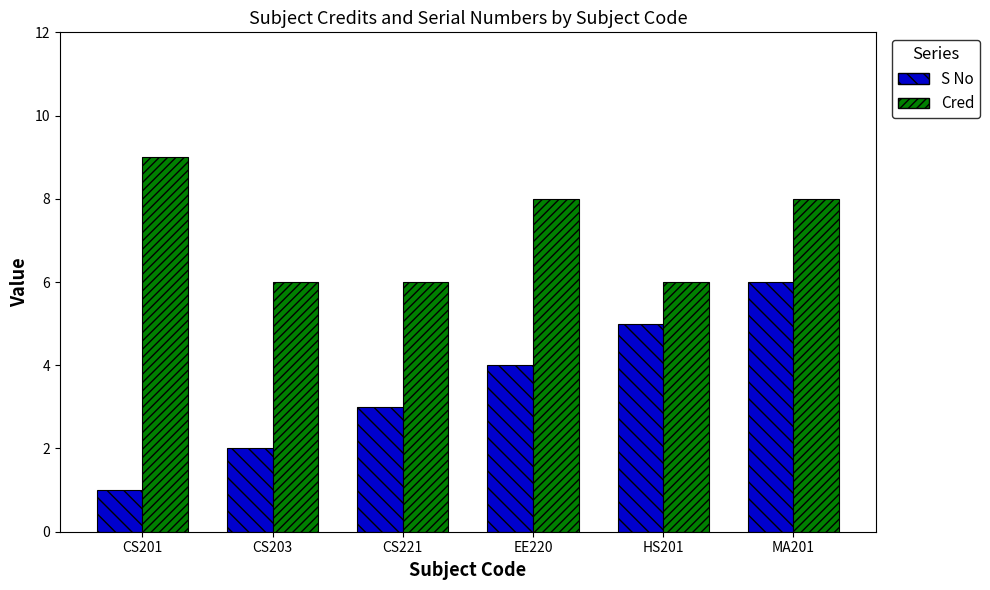

List the series in order of their overall mean, highest first.

Cred, S No